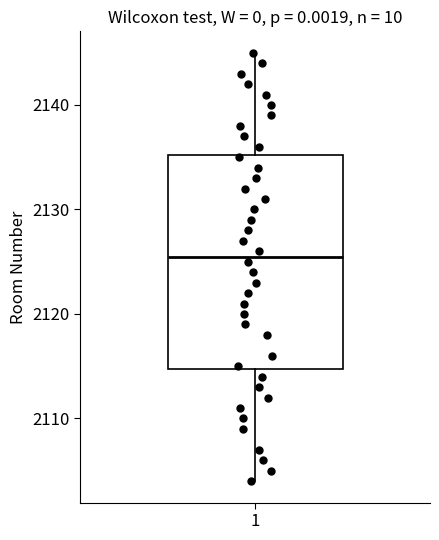

Where is the lower edge of the box at x = 1 on the y-axis? The values are not printed on the chart, so give them approximately, as read against the axis.

2115